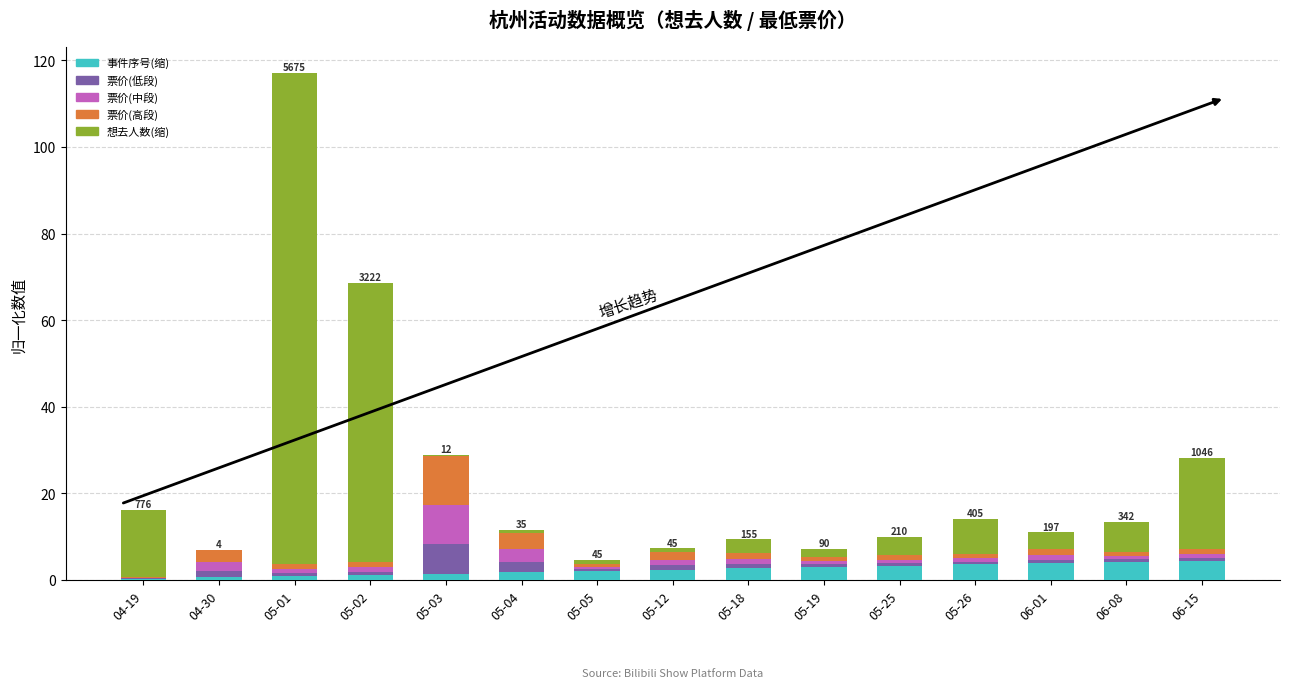

The 事件序号(缩) series shows 2.4 at 05-12. True or false?

True